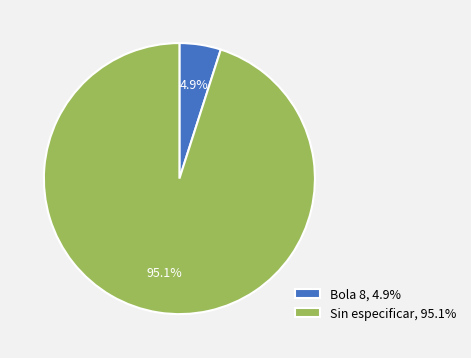

Rank the categories by value from highest to lowest.

Sin especificar, 95.1%, Bola 8, 4.9%